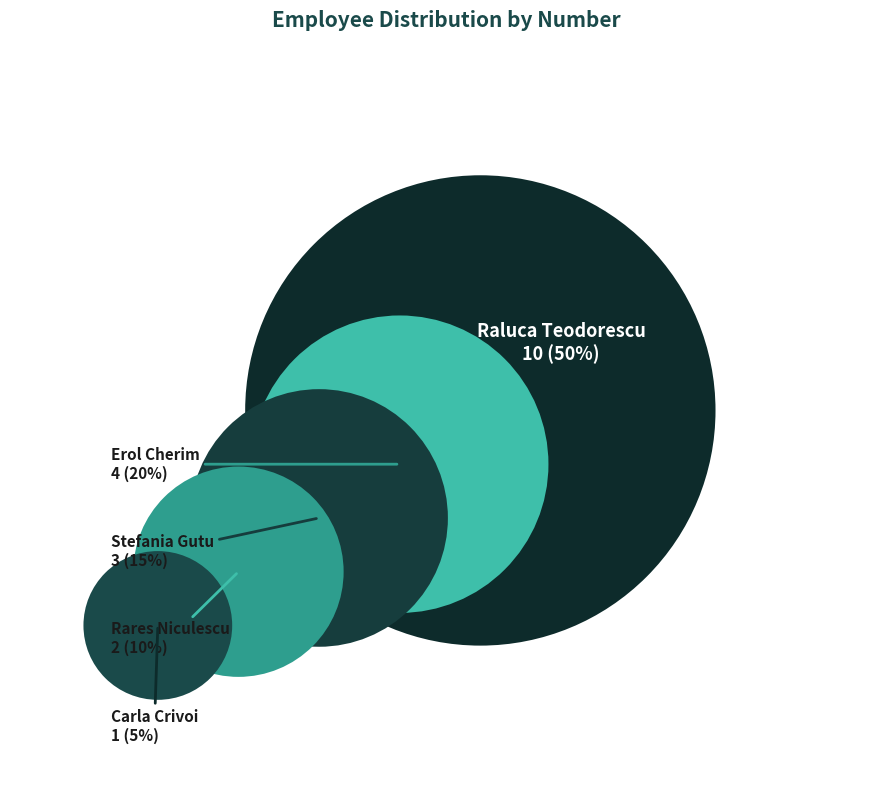

What percentage is NOT represented by Carla Crivoi?

95.0%